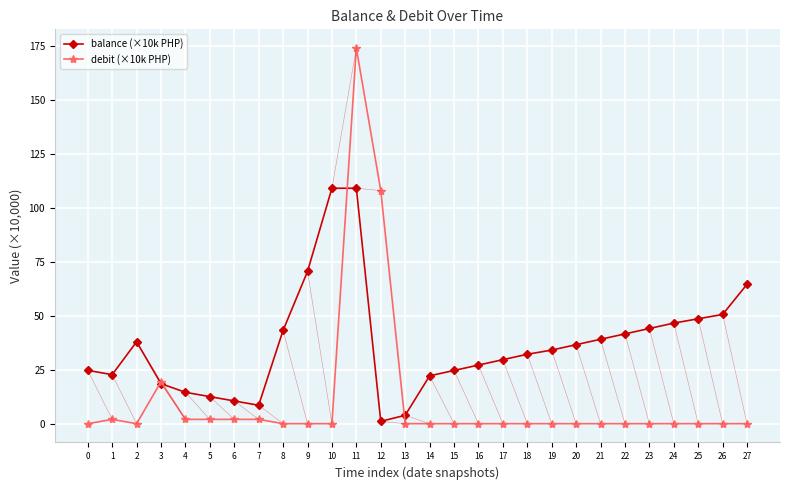

Rank the series by their maximum value, from highest to lowest.

debit (×10k PHP), balance (×10k PHP)